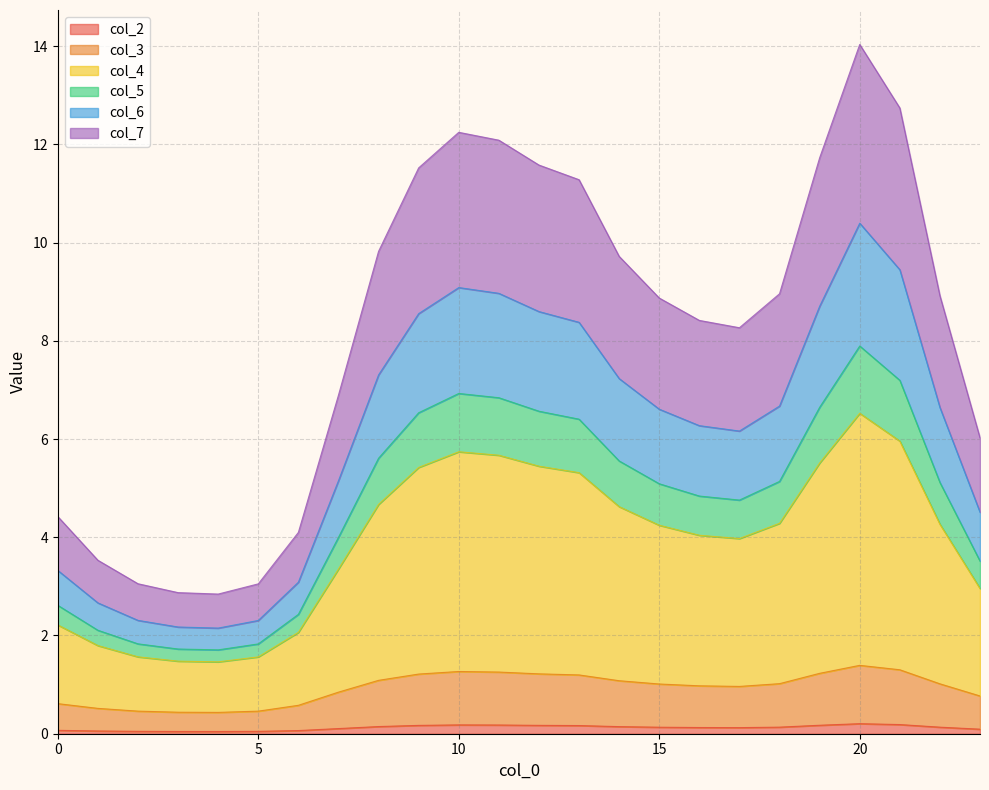

Where is the first local minimum for col_7?

4